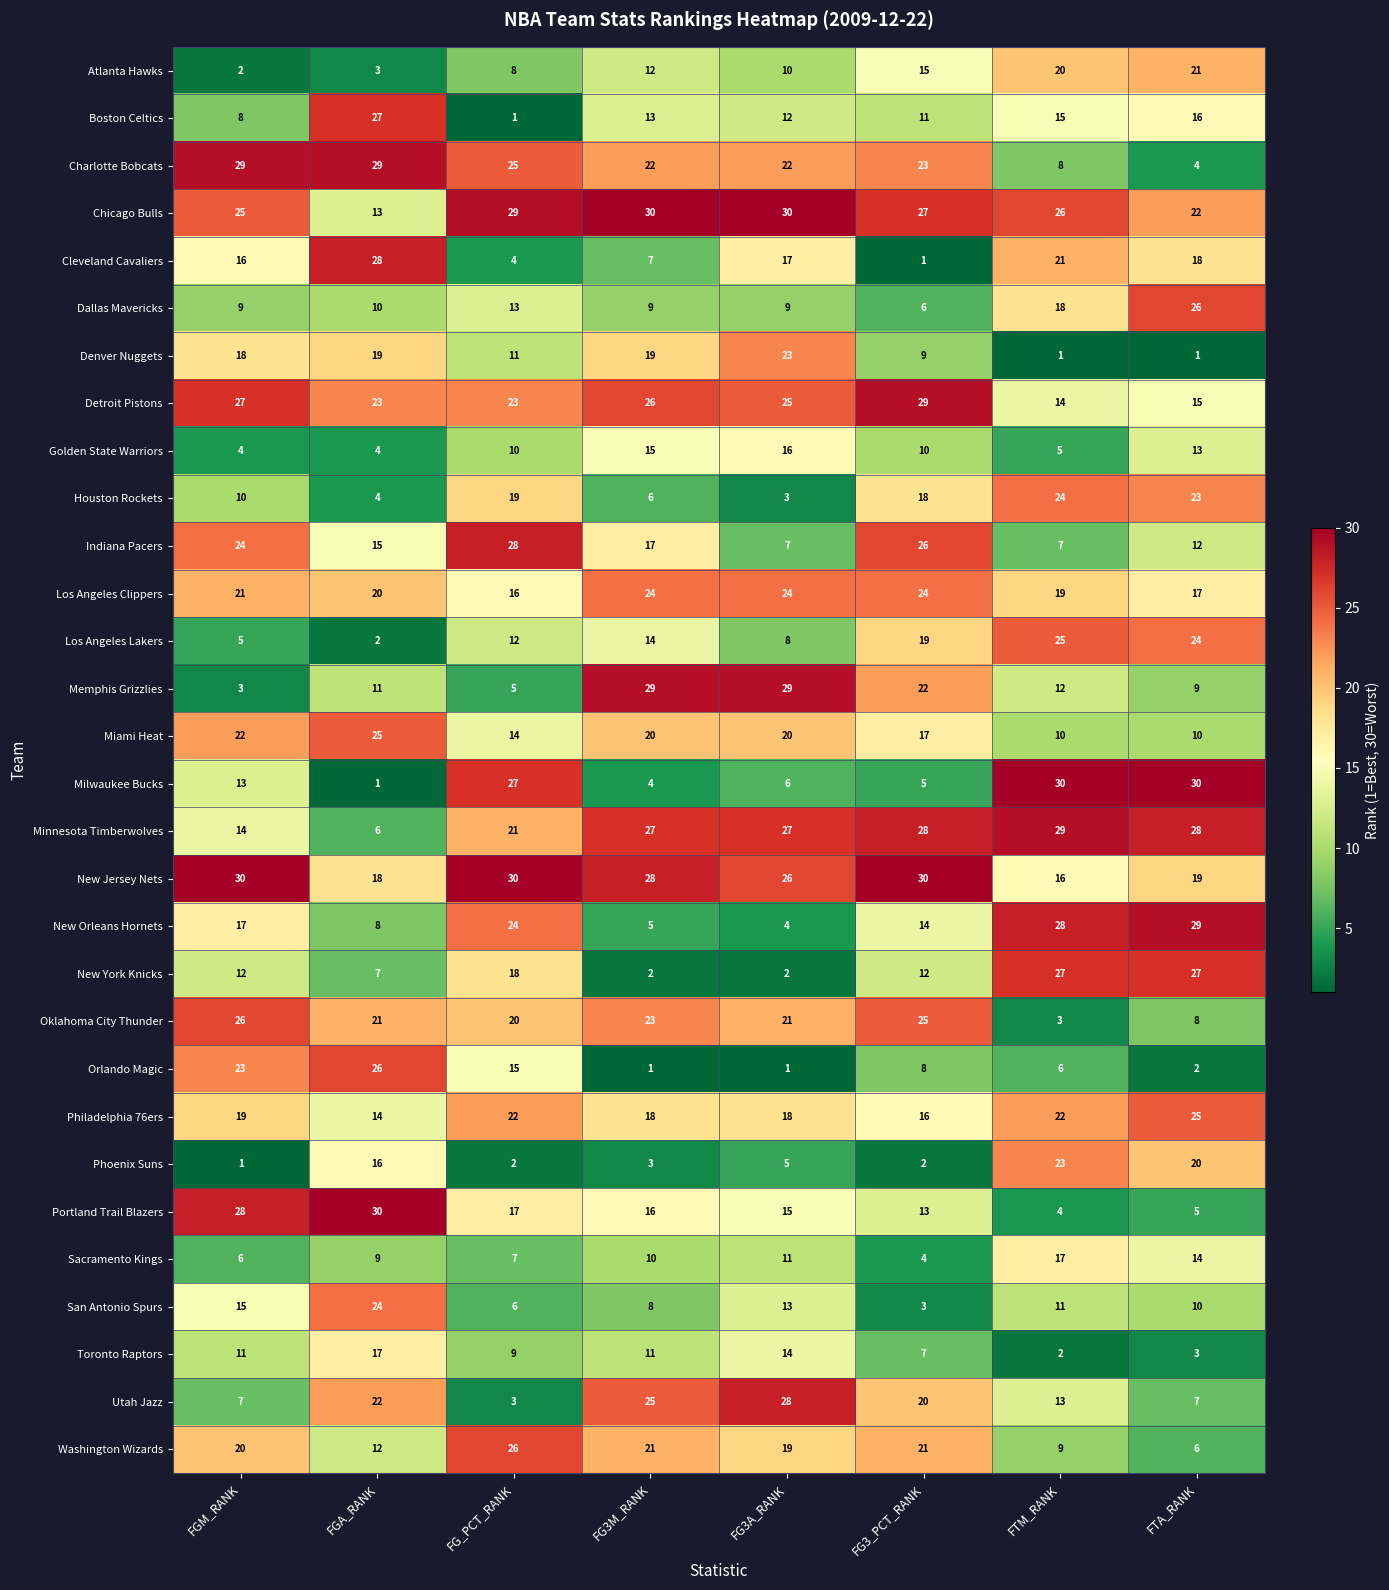

What is the total value across all series at FG3A_RANK?

465